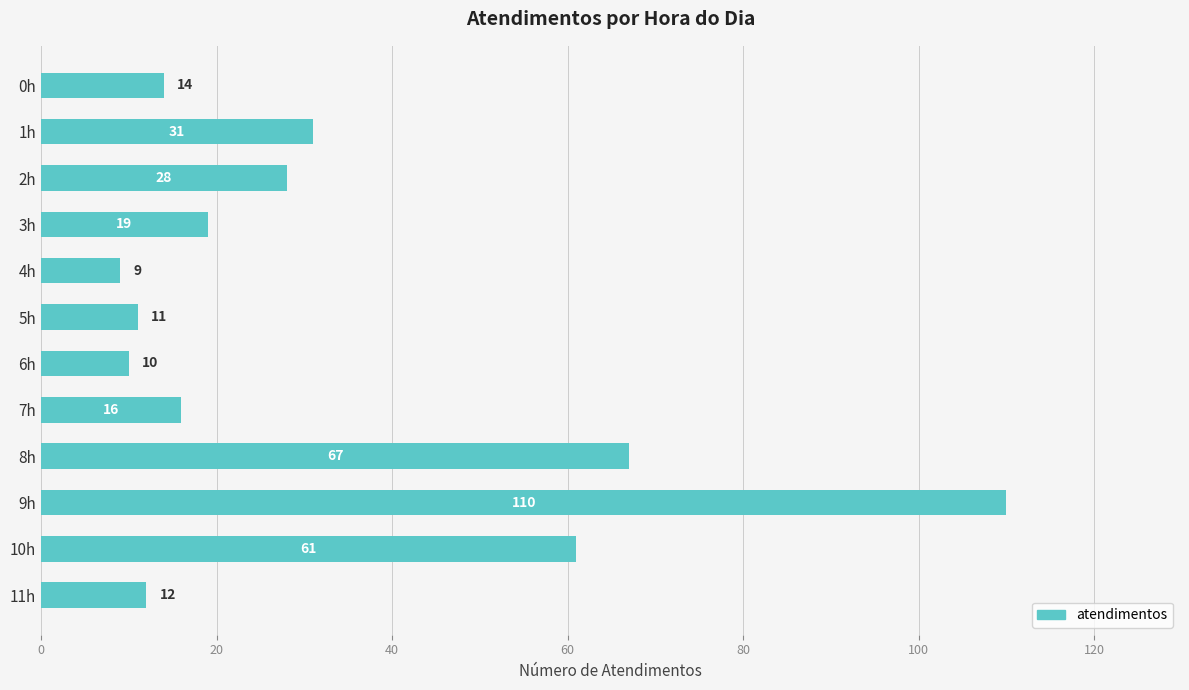

Which label corresponds to the smallest value in the chart?

4h